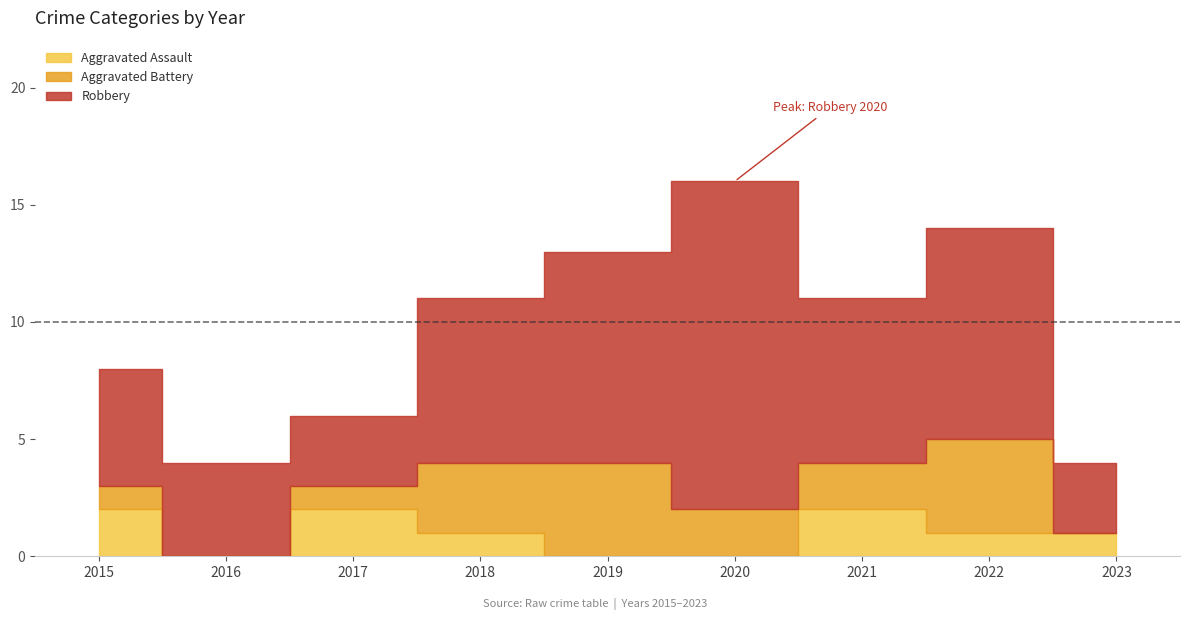

The Robbery series shows 5 at 2023. True or false?

False